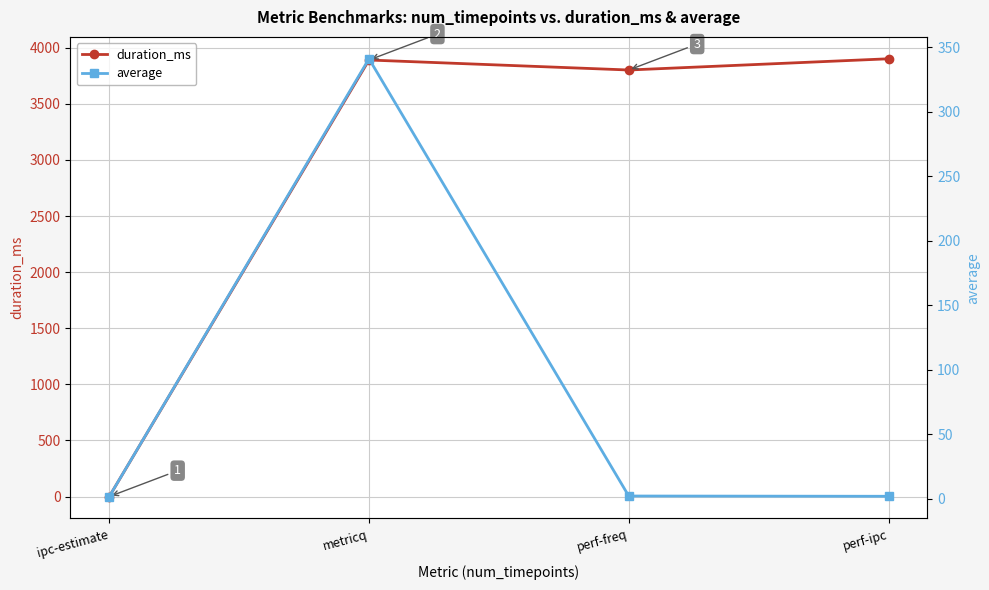

What is the label of the 2nd point from the left?

metricq